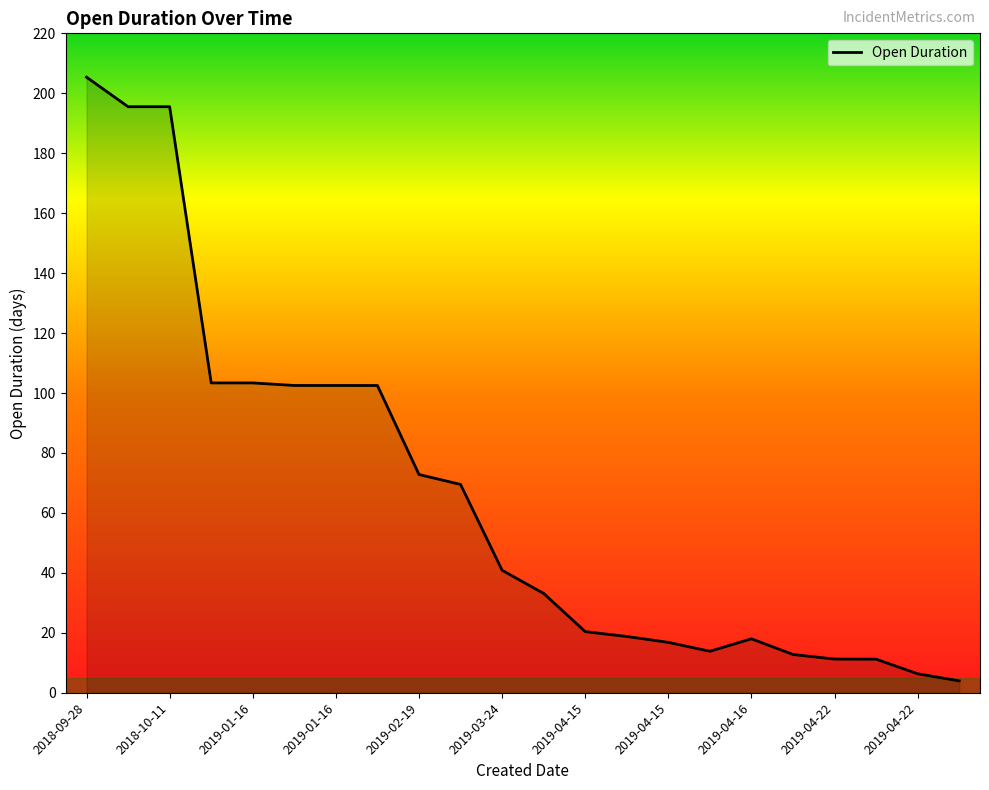

What is the greatest value displayed?

205.4